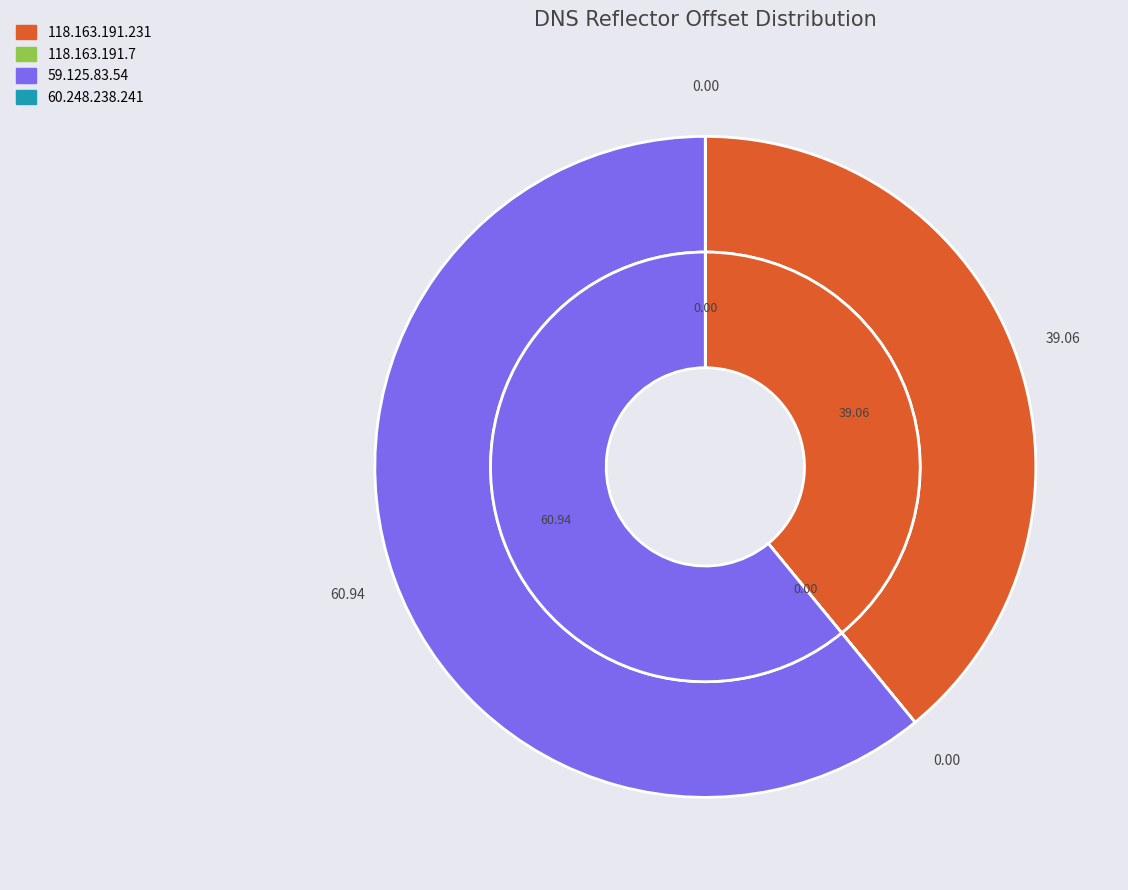

Rank the categories by value from highest to lowest.

59.125.83.54, 118.163.191.231, 60.248.238.241, 118.163.191.7